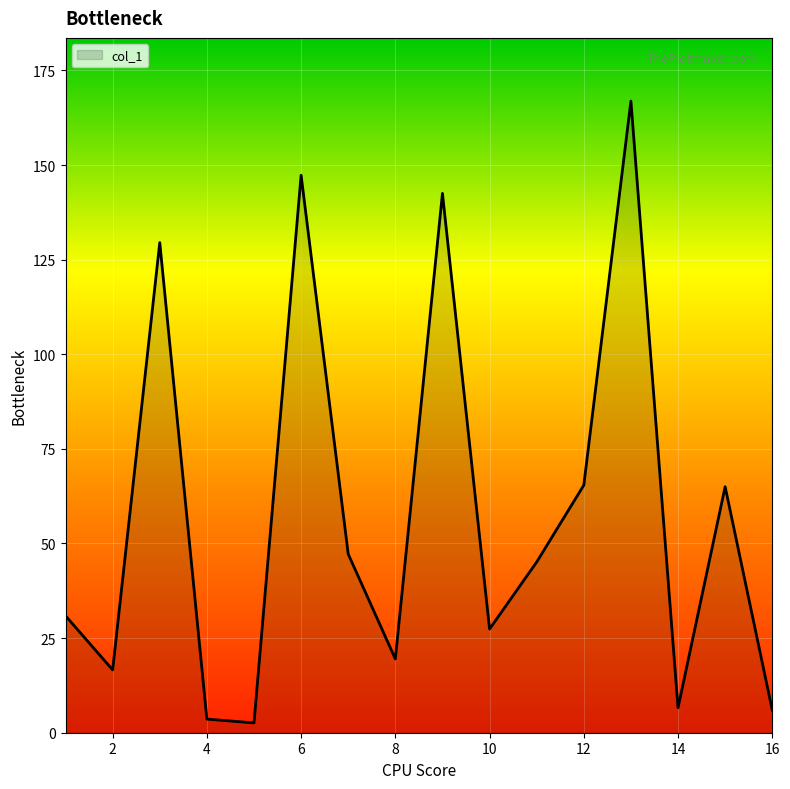

What is the greatest value displayed?

166.9